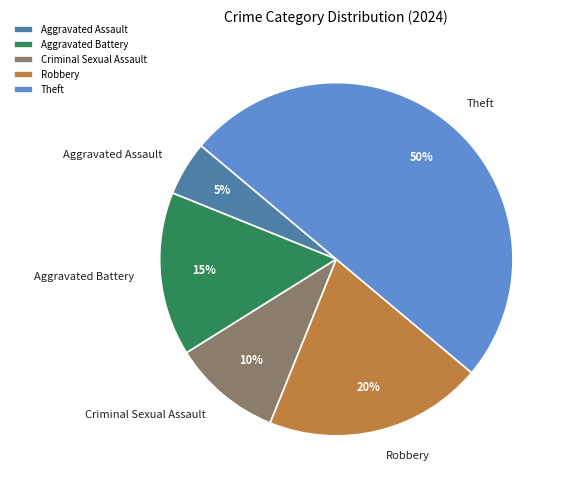

How many segments does this pie chart have?

5